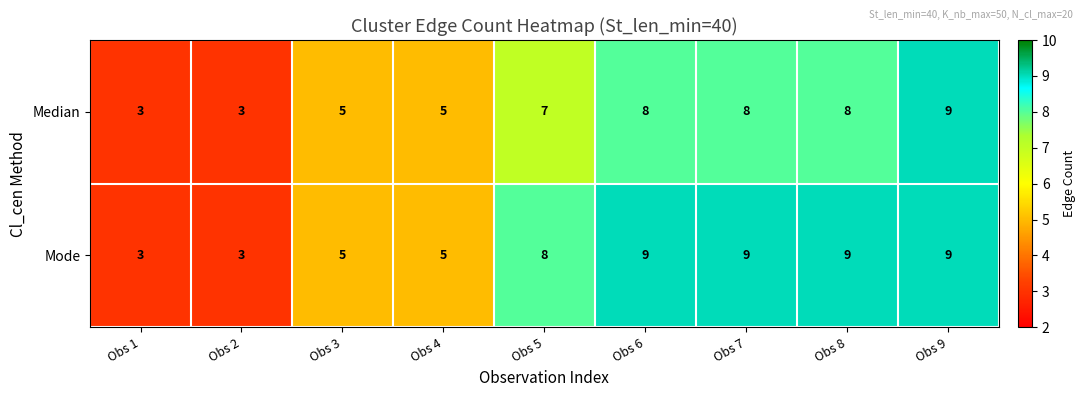

What is the difference between the second highest and second lowest values in the Median series?

5